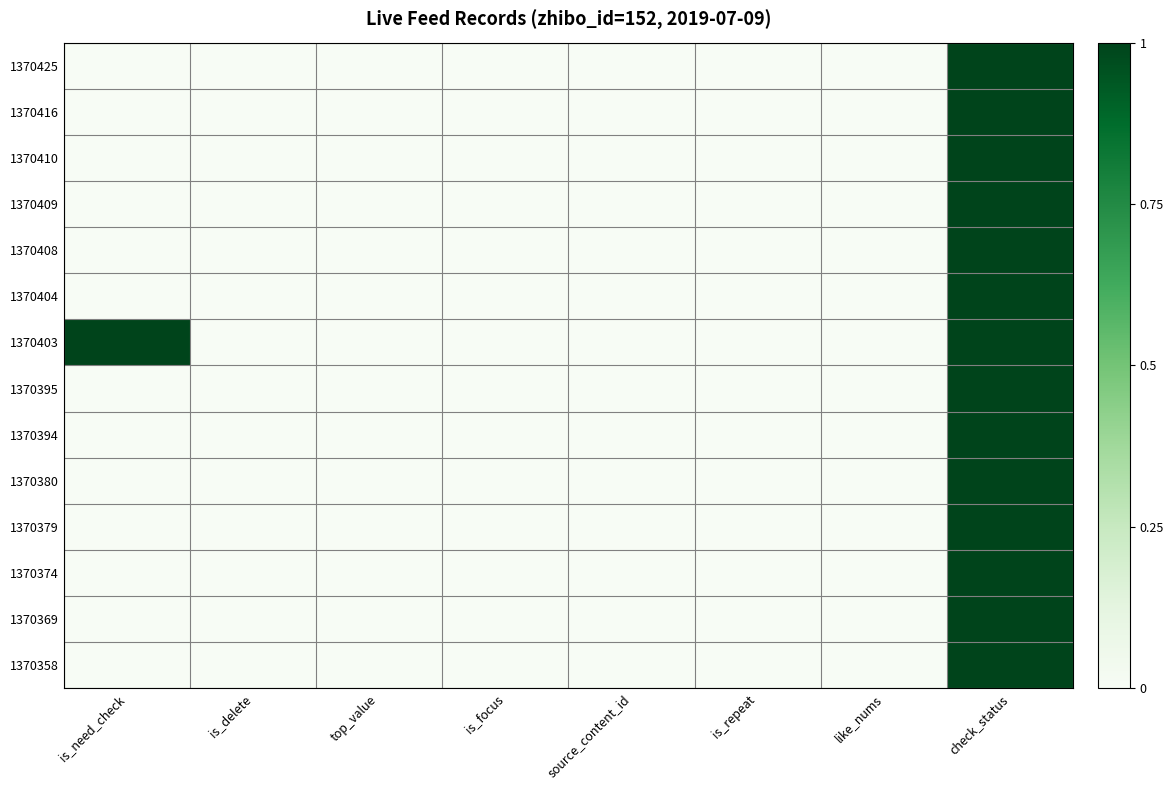

Reading right to left, list all the values displayed in this chart.

1370425: check_status=1	like_nums=0	is_repeat=0	source_content_id=0	is_focus=0	top_value=0	is_delete=0	is_need_check=0
1370416: check_status=1	like_nums=0	is_repeat=0	source_content_id=0	is_focus=0	top_value=0	is_delete=0	is_need_check=0
1370410: check_status=1	like_nums=0	is_repeat=0	source_content_id=0	is_focus=0	top_value=0	is_delete=0	is_need_check=0
1370409: check_status=1	like_nums=0	is_repeat=0	source_content_id=0	is_focus=0	top_value=0	is_delete=0	is_need_check=0
1370408: check_status=1	like_nums=0	is_repeat=0	source_content_id=0	is_focus=0	top_value=0	is_delete=0	is_need_check=0
1370404: check_status=1	like_nums=0	is_repeat=0	source_content_id=0	is_focus=0	top_value=0	is_delete=0	is_need_check=0
1370403: check_status=1	like_nums=0	is_repeat=0	source_content_id=0	is_focus=0	top_value=0	is_delete=0	is_need_check=1
1370395: check_status=1	like_nums=0	is_repeat=0	source_content_id=0	is_focus=0	top_value=0	is_delete=0	is_need_check=0
1370394: check_status=1	like_nums=0	is_repeat=0	source_content_id=0	is_focus=0	top_value=0	is_delete=0	is_need_check=0
1370380: check_status=1	like_nums=0	is_repeat=0	source_content_id=0	is_focus=0	top_value=0	is_delete=0	is_need_check=0
1370379: check_status=1	like_nums=0	is_repeat=0	source_content_id=0	is_focus=0	top_value=0	is_delete=0	is_need_check=0
1370374: check_status=1	like_nums=0	is_repeat=0	source_content_id=0	is_focus=0	top_value=0	is_delete=0	is_need_check=0
1370369: check_status=1	like_nums=0	is_repeat=0	source_content_id=0	is_focus=0	top_value=0	is_delete=0	is_need_check=0
1370358: check_status=1	like_nums=0	is_repeat=0	source_content_id=0	is_focus=0	top_value=0	is_delete=0	is_need_check=0